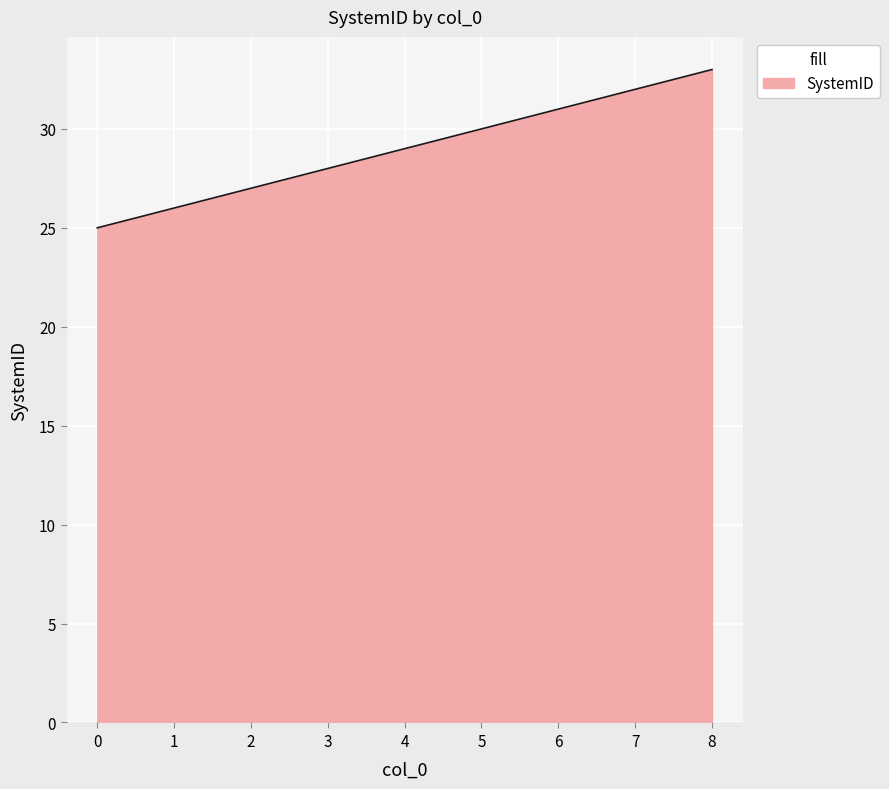

What is the difference between the maximum and minimum values?

8.0